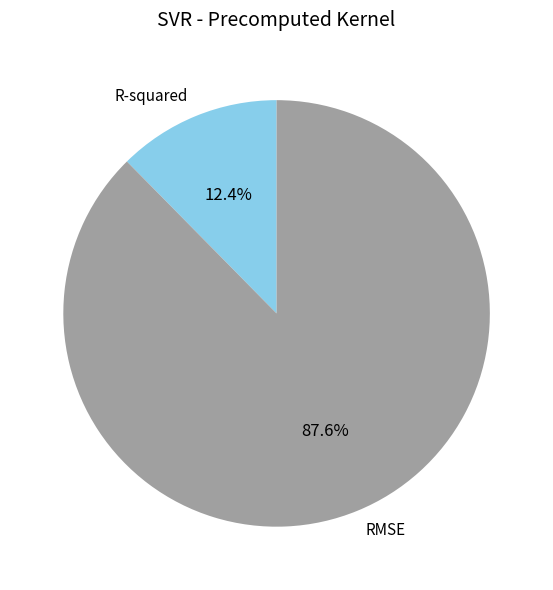

To the nearest percent, what percentage of the pie is RMSE?

88%